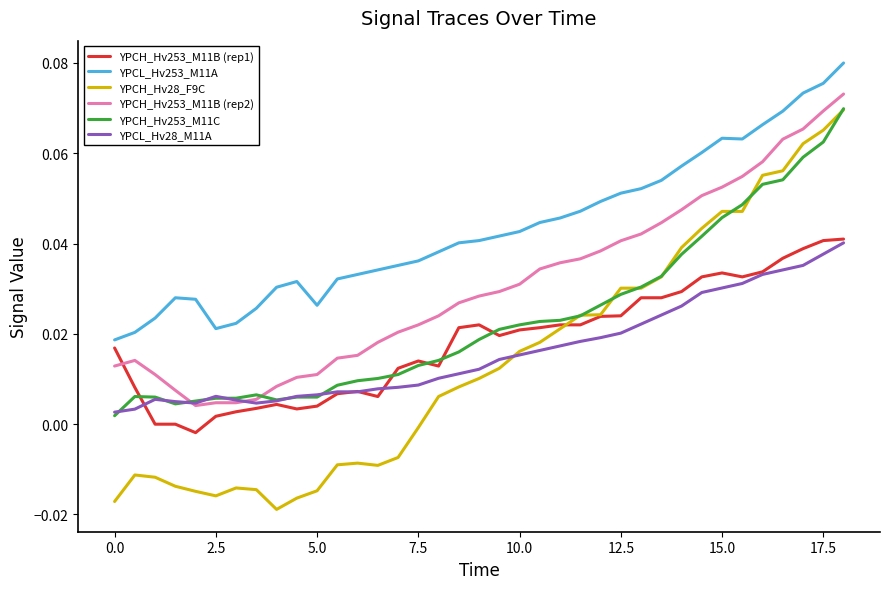

True or false: YPCH_Hv253_M11B (rep2) and YPCH_Hv253_M11B (rep1) cross at least once.

True